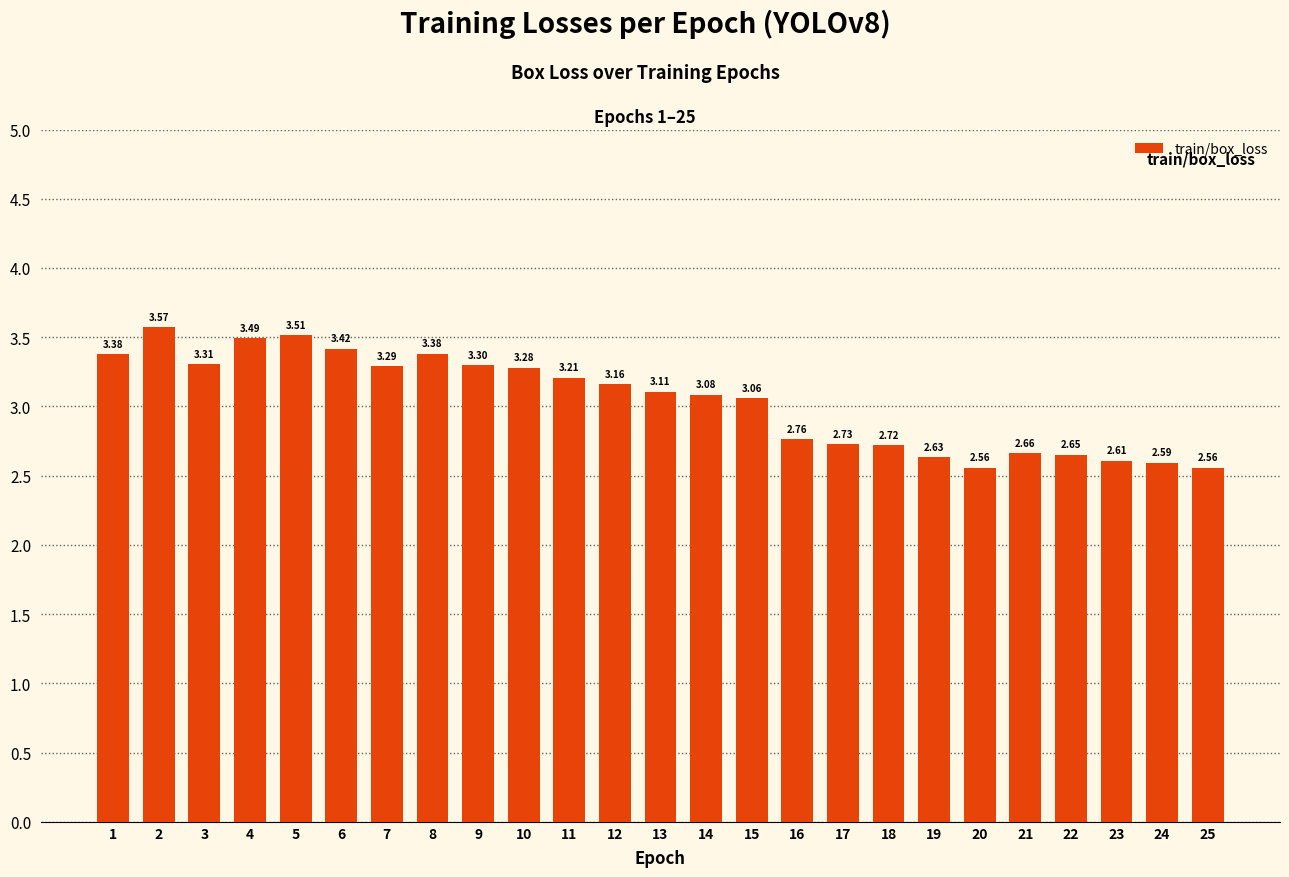

How many bars are there in total?

25